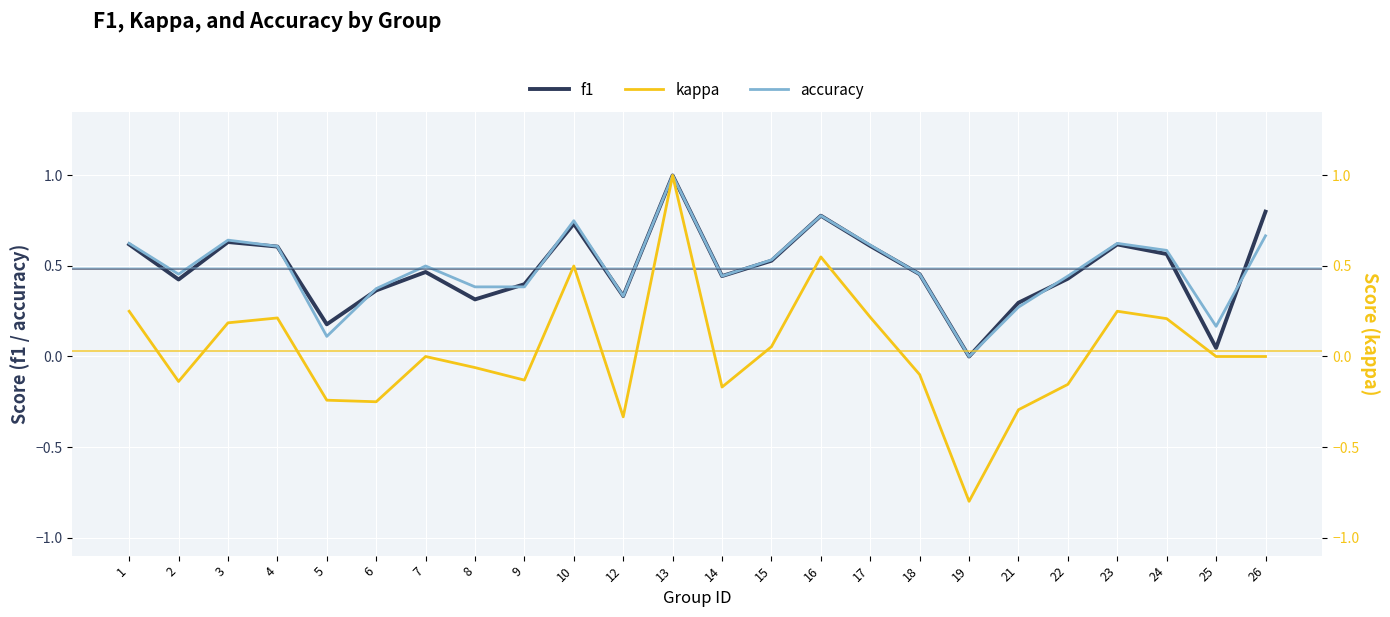

Does the chart display data point markers on the line(s)?

No